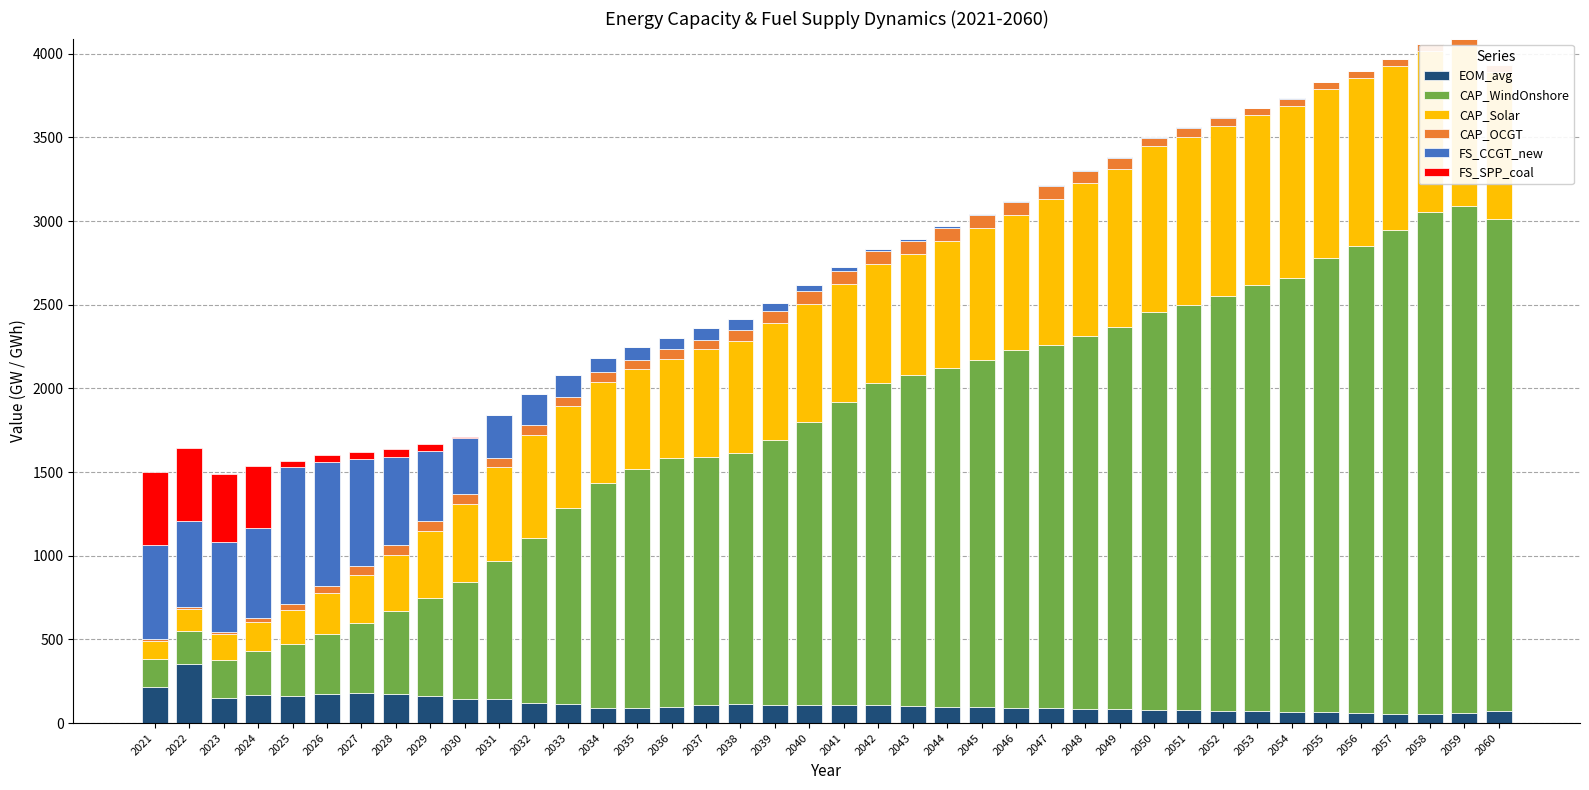

What is the difference between the maximum and minimum values in the CAP_OCGT series?

66.0